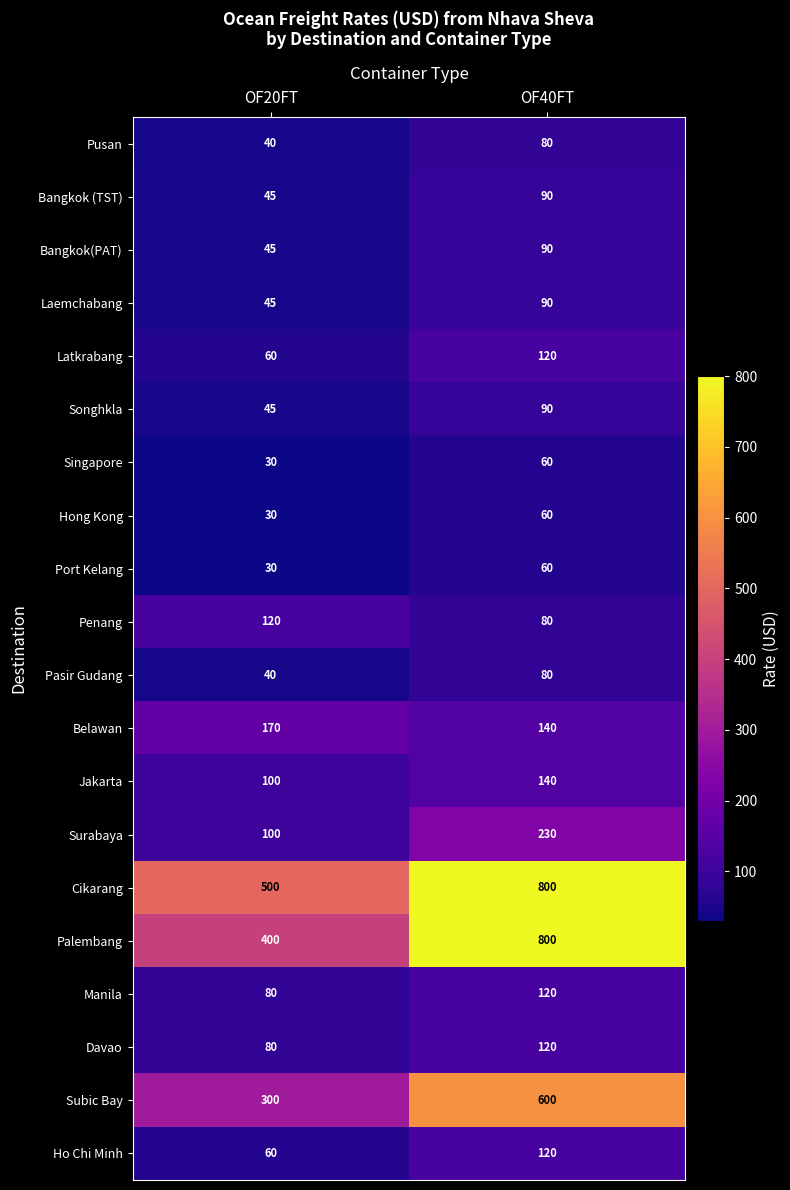

The value of Singapore at OF40FT is 93. True or false?

False